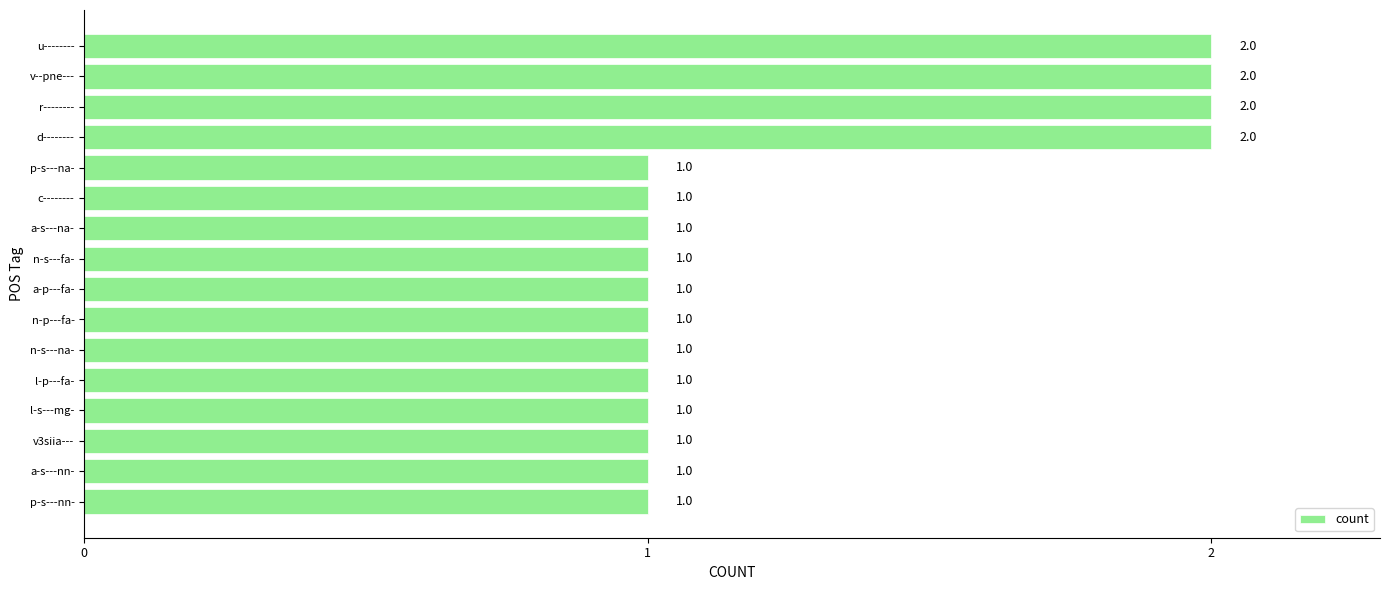

How many values are between 1 and 2?

16